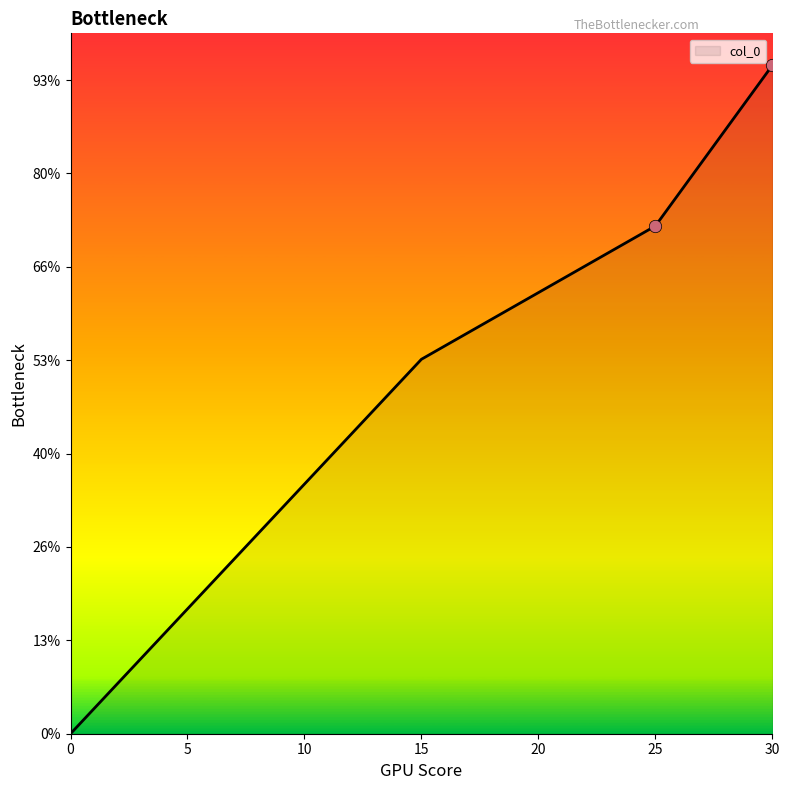

Is this an area chart (filled region under the line)?

Yes